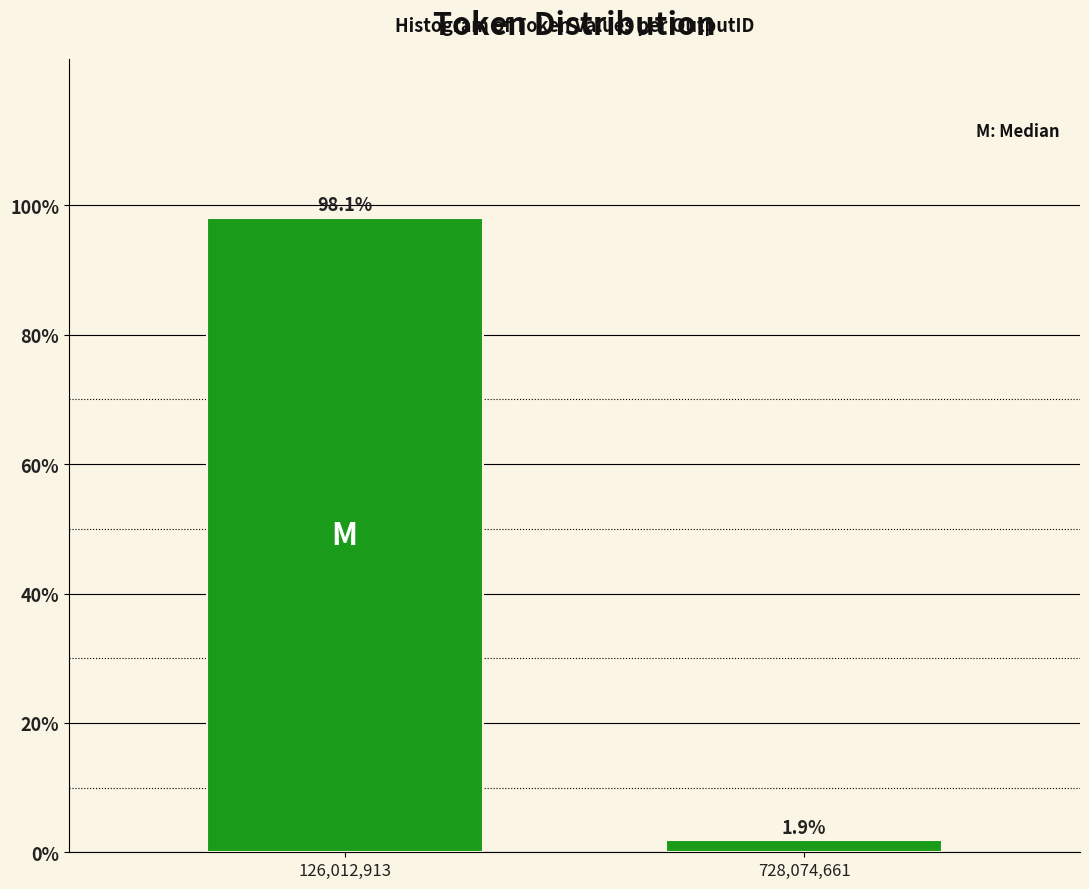

Reading right to left, what are all the values shown in this chart?

1.9	98.1